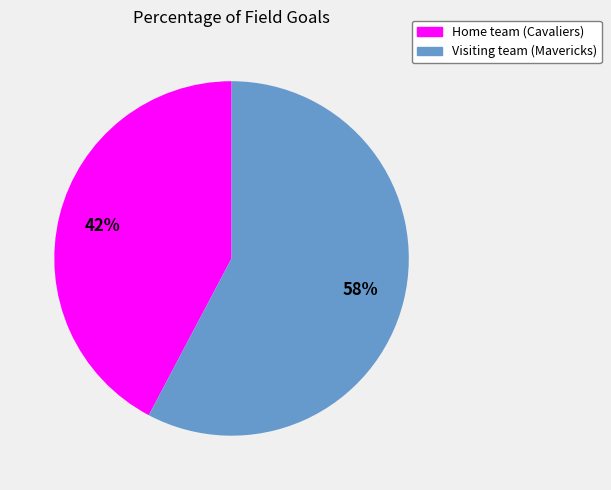

To the nearest percent, what is the average slice percentage?

50%